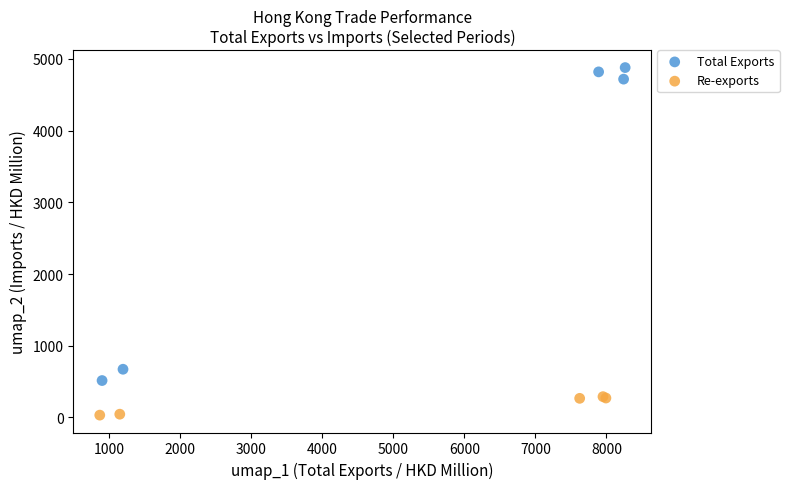

Which series reaches the minimum Y coordinate?

Re-exports